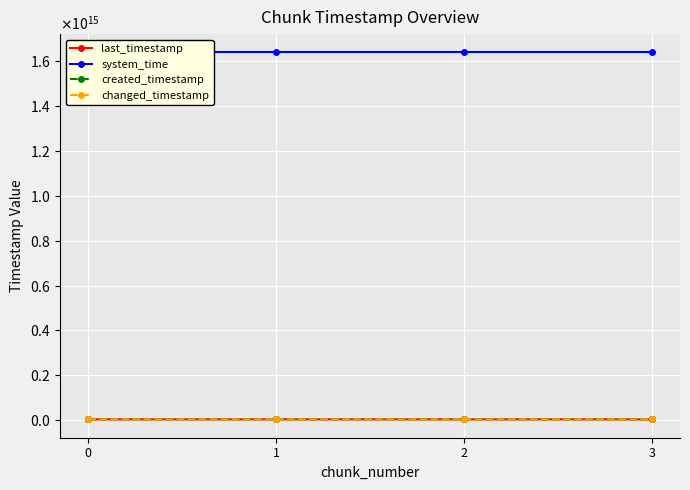

What is the value of the changed_timestamp point at the 2nd from the left?

3889472511337